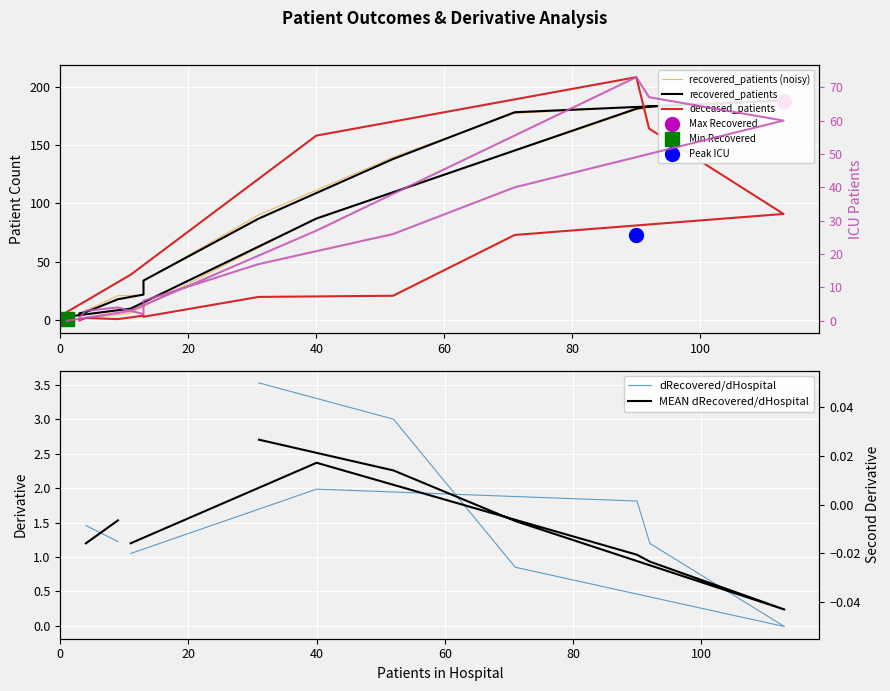

Between which two adjacent categories do recovered_patients and recovered_patients (noisy) first intersect?

0 and 20